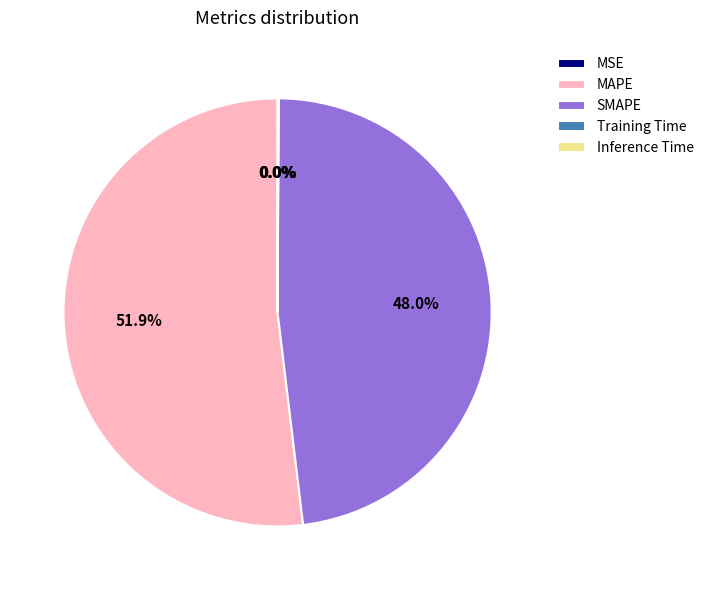

What is the largest slice in the pie chart?

MAPE